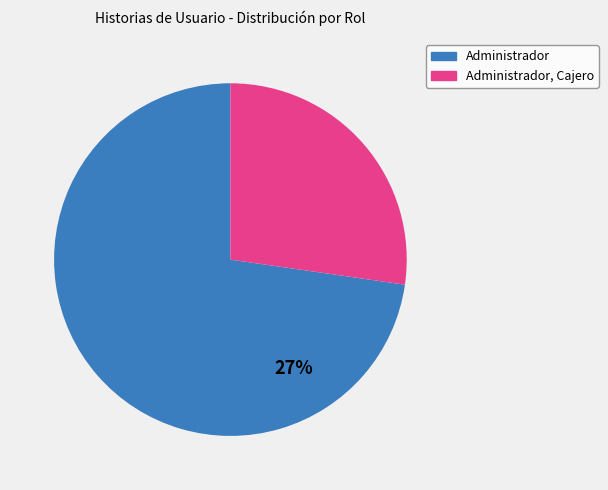

Does any single category account for the majority?

Yes